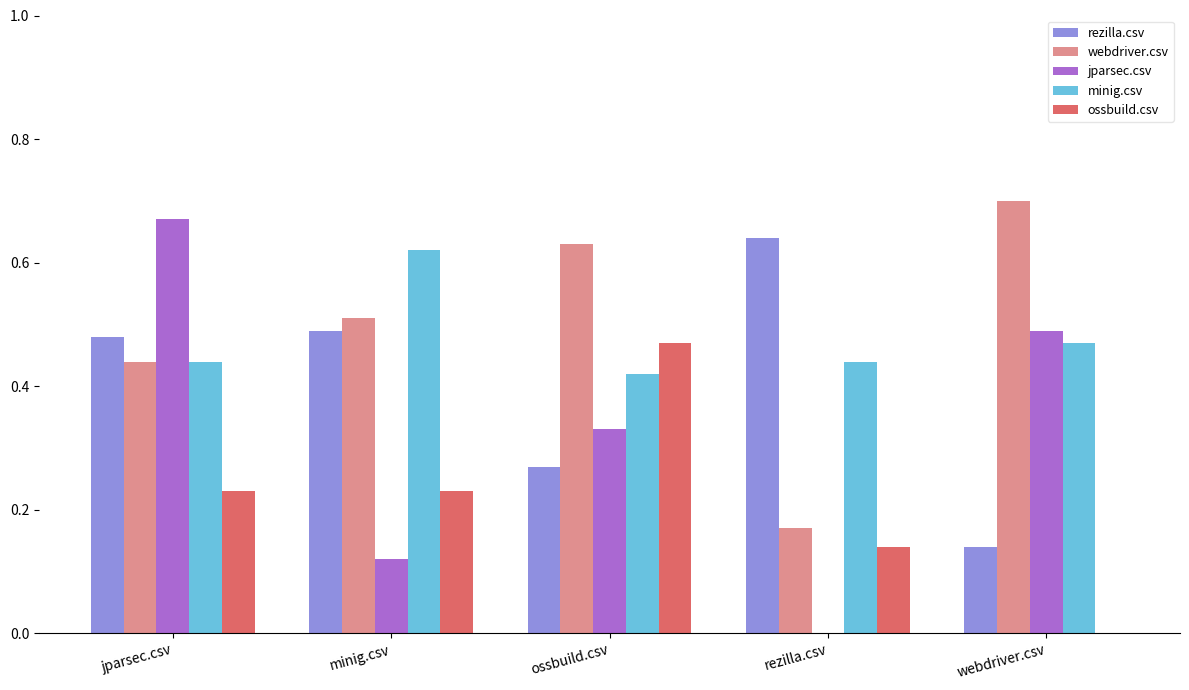

What is the total value across all series at rezilla.csv?

1.4